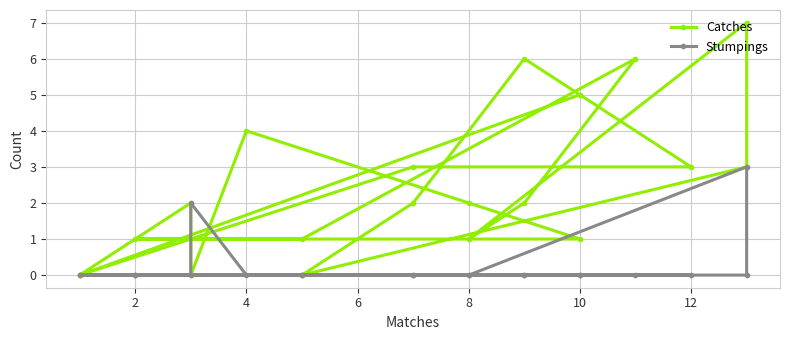

In Catches, how many points are lower than both neighbors (excluding endpoints)?

4